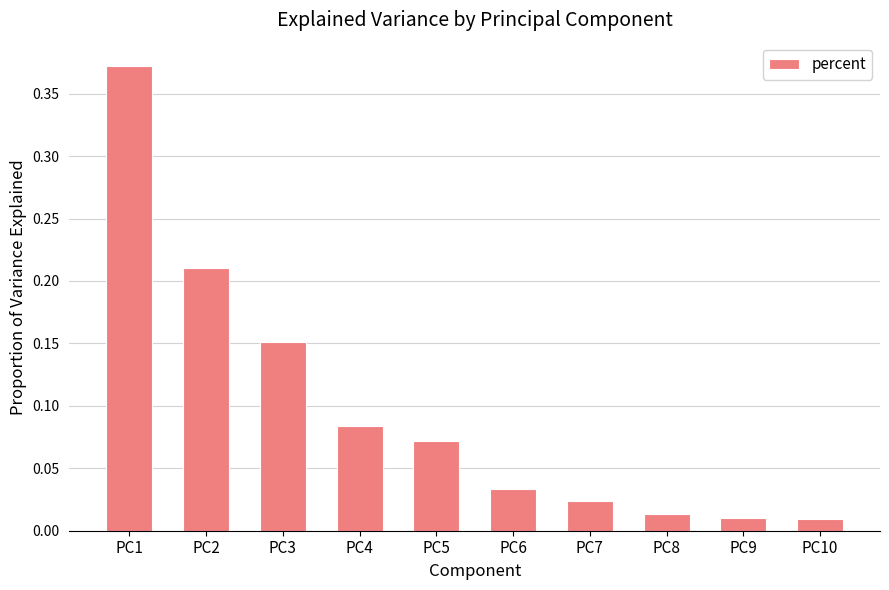

How many bars are there in total?

10